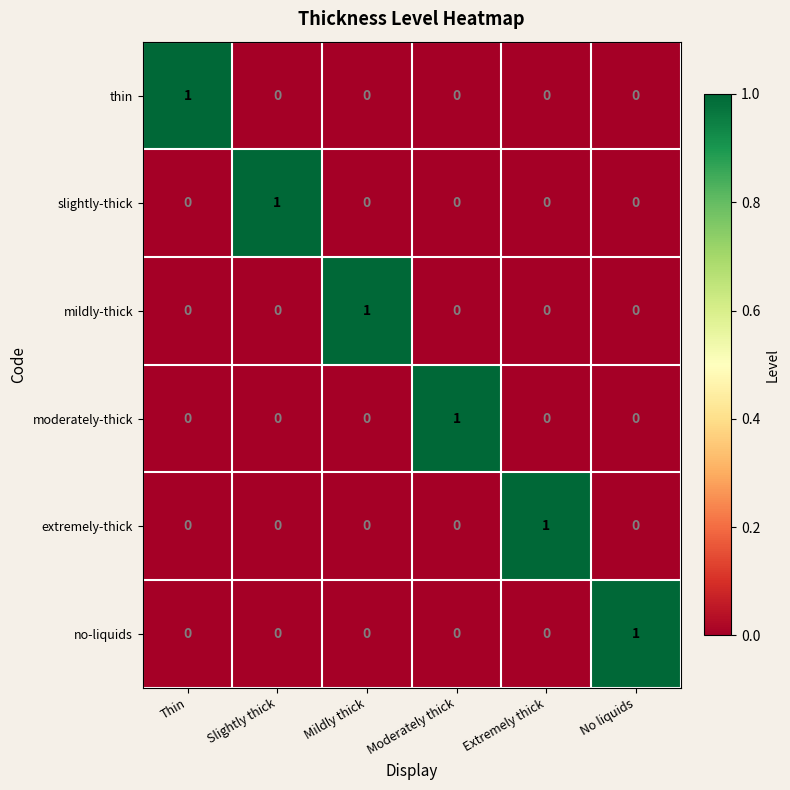

True or false: extremely-thick has a value of 0 at No liquids.

True